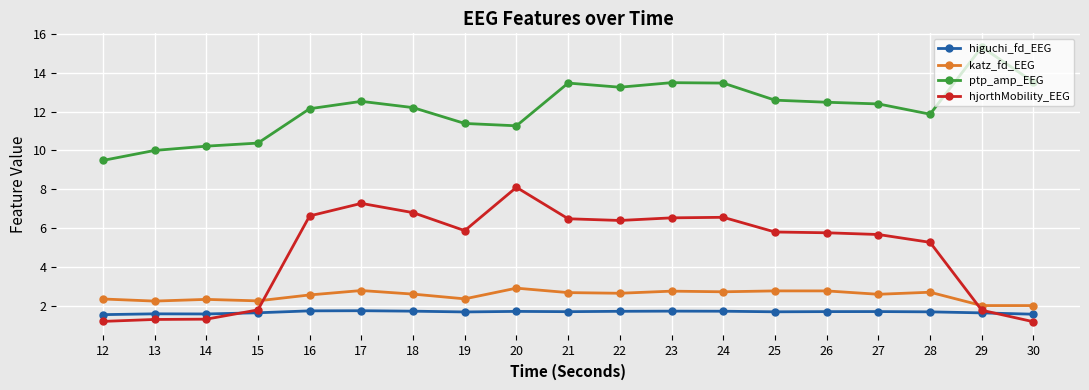

What are all the series names shown in the legend?

higuchi_fd_EEG, katz_fd_EEG, ptp_amp_EEG, hjorthMobility_EEG